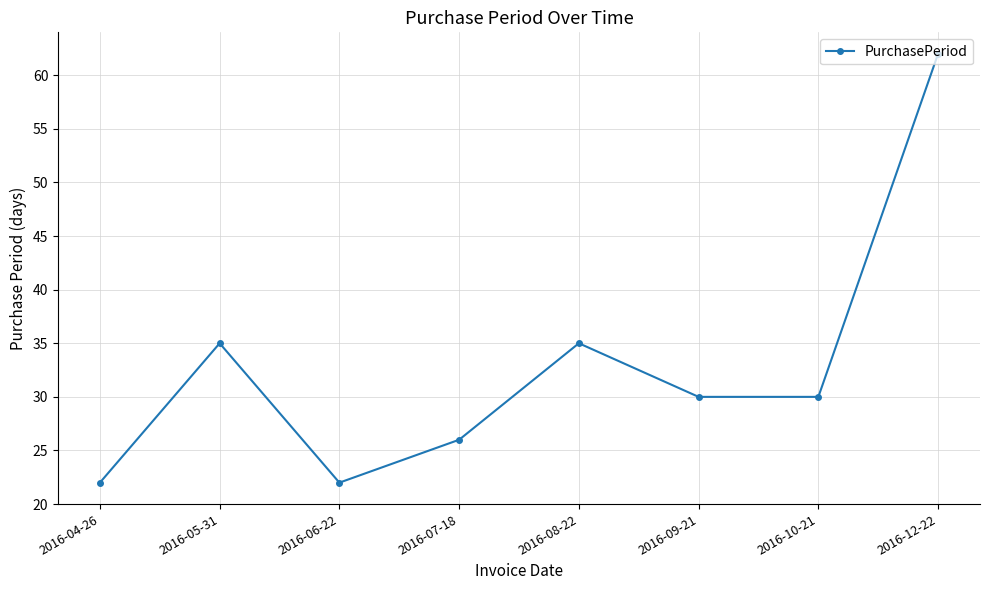

Reading left to right, what are all the values shown in this chart?

2016-04-26=22	2016-05-31=35	2016-06-22=22	2016-07-18=26	2016-08-22=35	2016-09-21=30	2016-10-21=30	2016-12-22=62